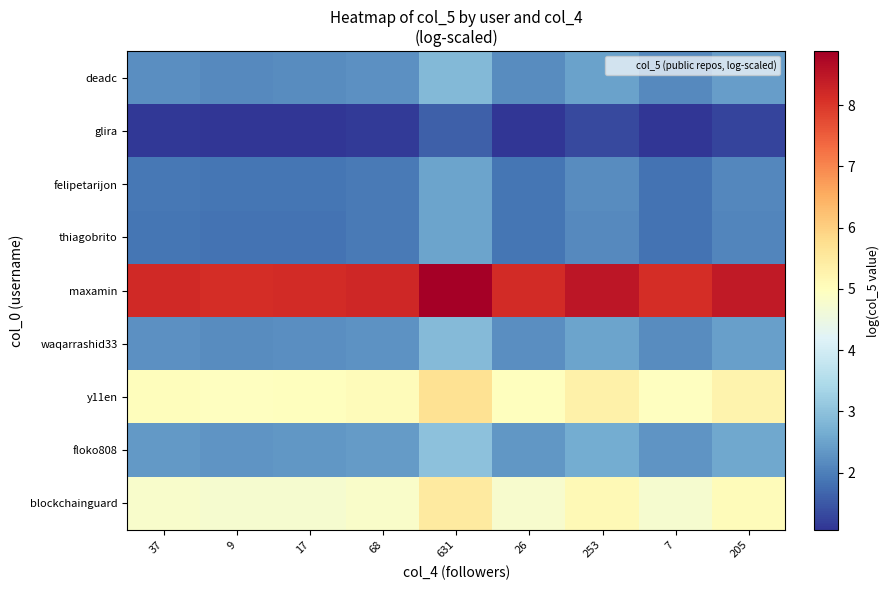

Which series changed the most between 68 and 631?

maxamin